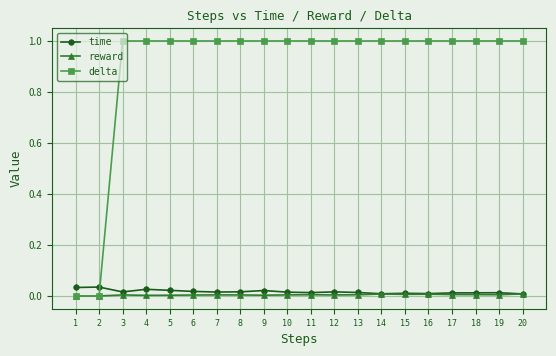

What is the maximum value shown in the chart?

1.0